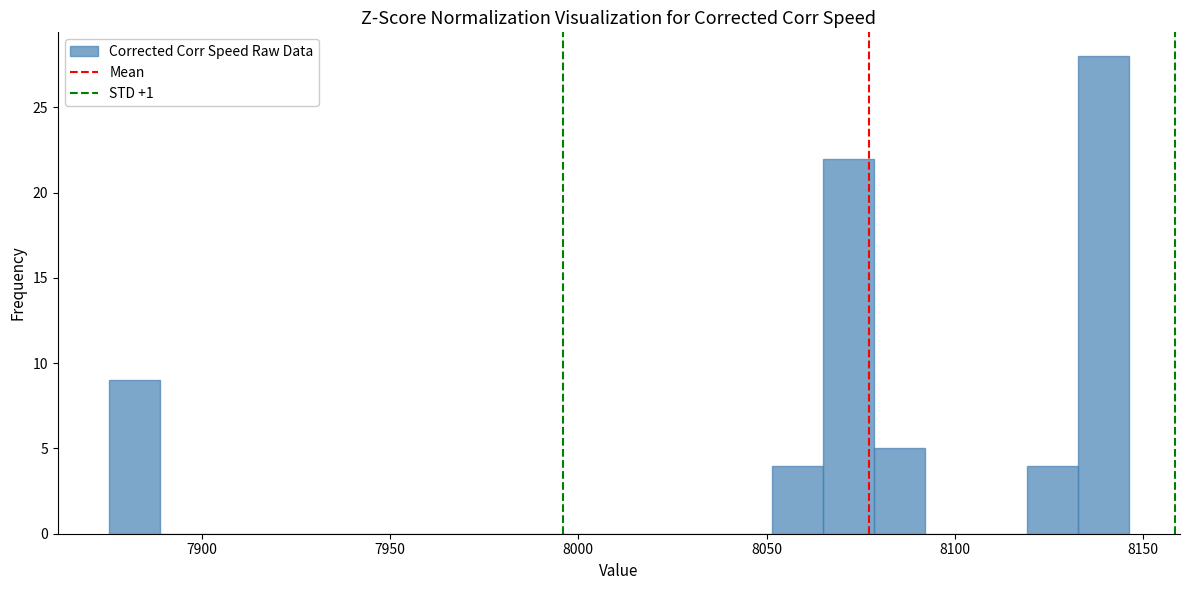

Read against the x-axis, roughly where is the centre of the tallest bar?

8140